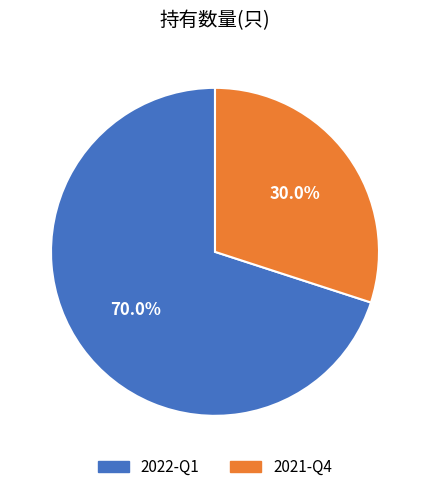

What is the smallest slice in the pie chart?

2021-Q4